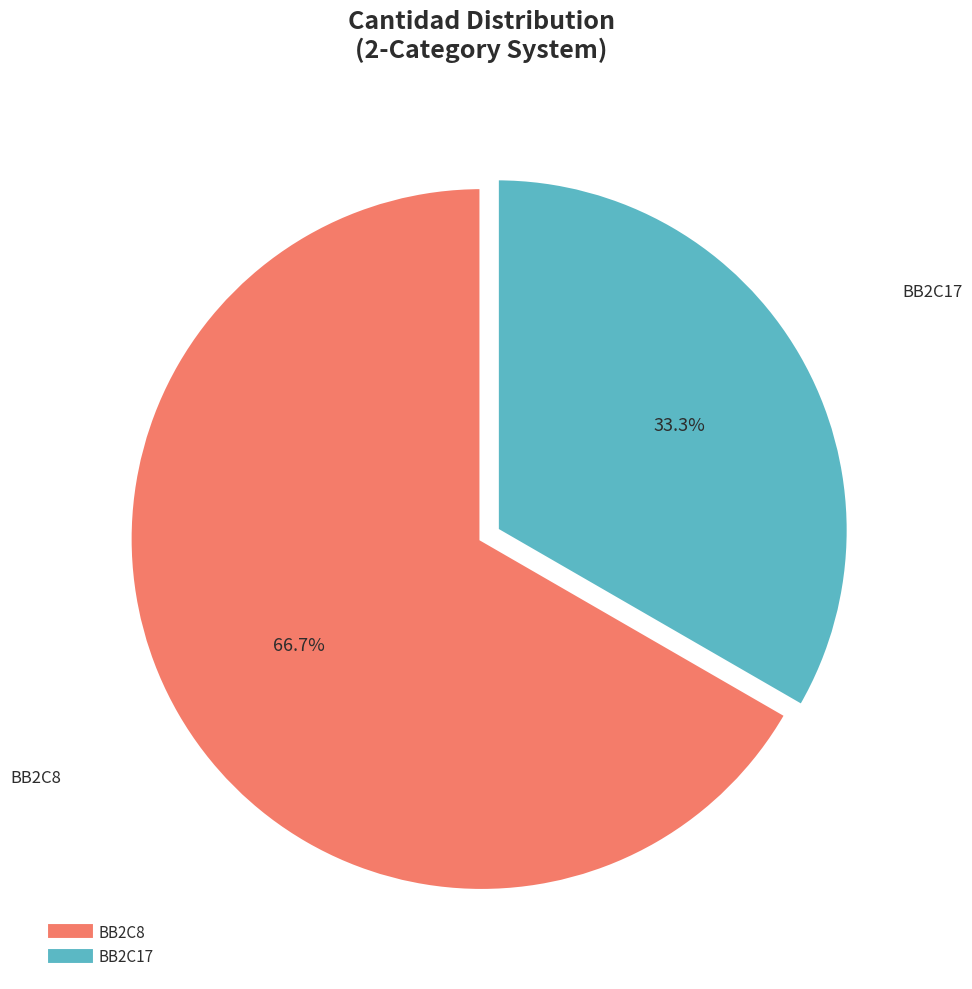

Rank the categories by value from highest to lowest.

BB2C8, BB2C17